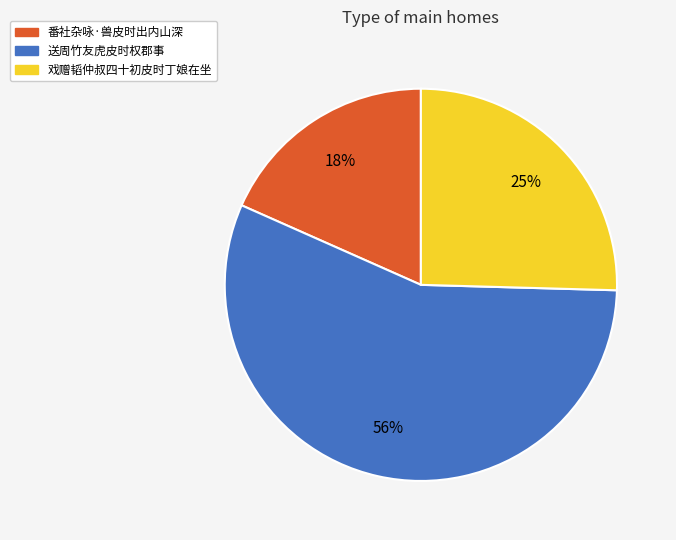

What percentage is the 戏赠韬仲叔四十初皮时丁娘在坐 slice, to the nearest percent?

25%